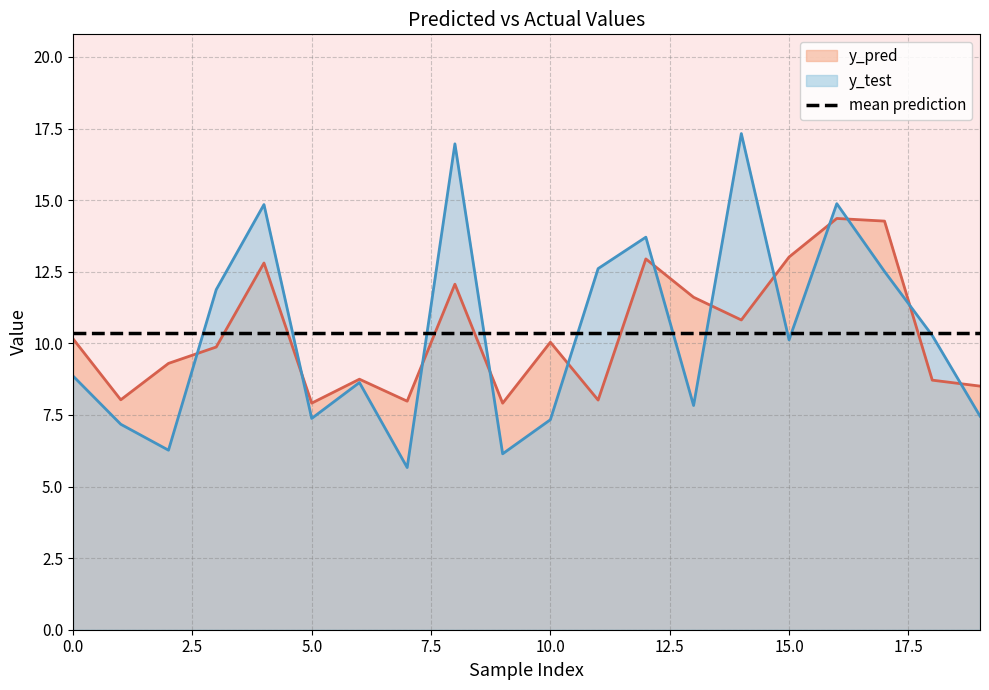

Is it true that y_pred equals 8.5 at 19?

True